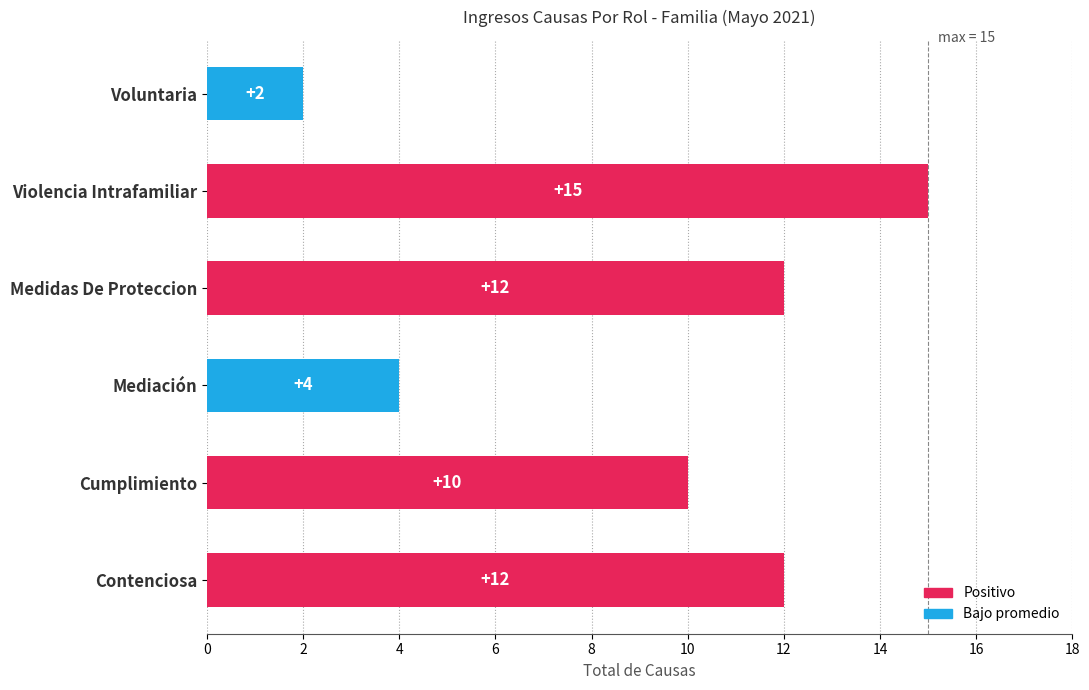

Is it true that the value at Medidas De Proteccion is 7?

False